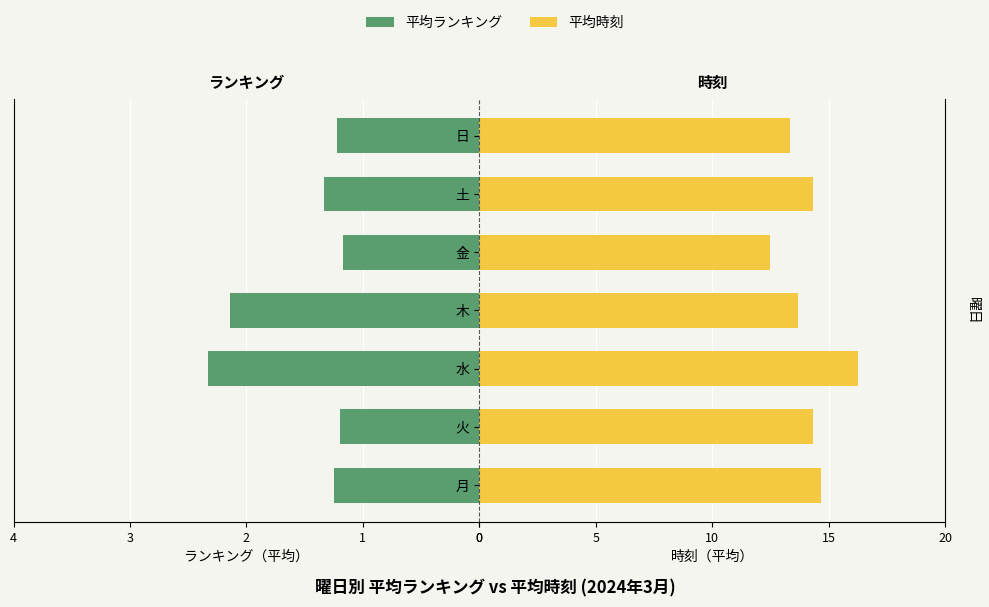

Rank the categories by 平均時刻 value from lowest to highest.

金, 日, 木, 火, 土, 月, 水